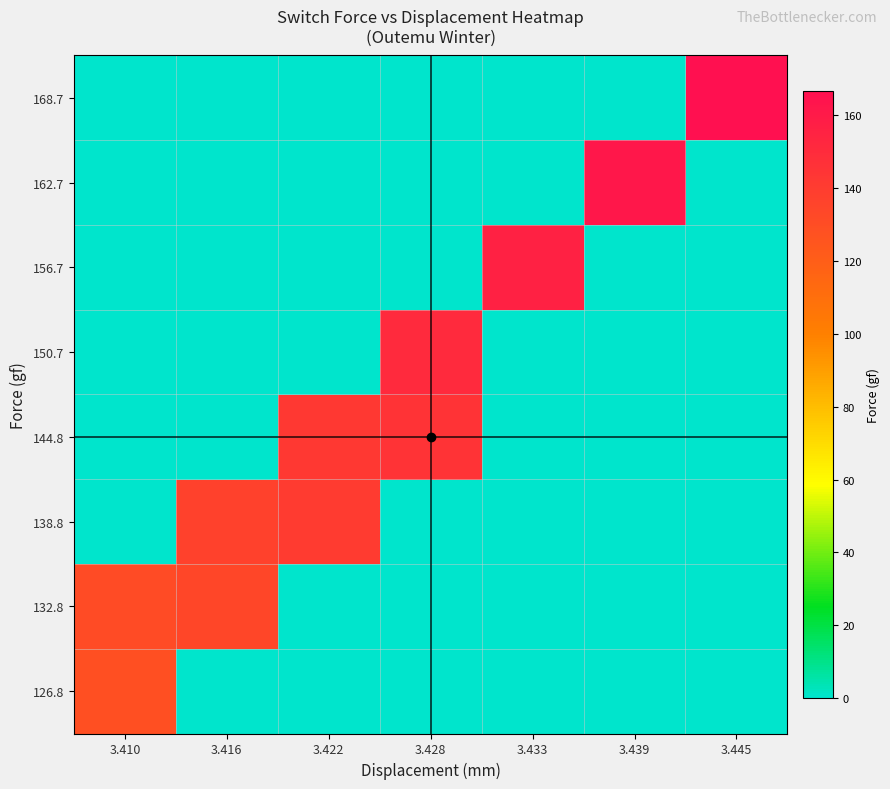

How many categories are shown in the chart?

7